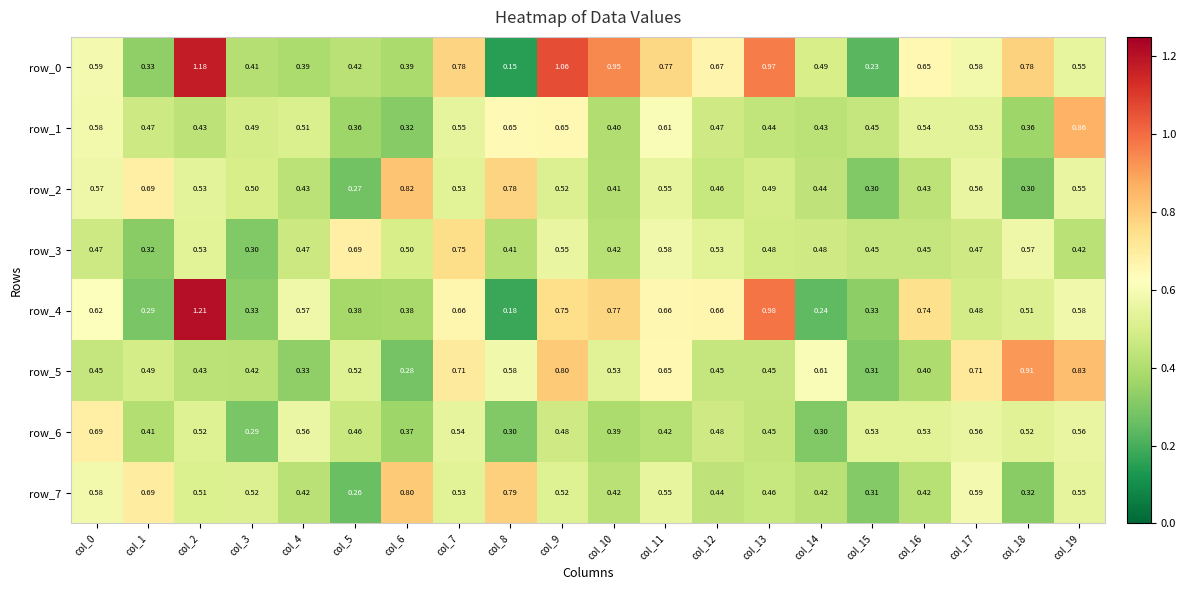

Is the value of row_6 at col_13 greater than the value of row_4 at col_6?

Yes